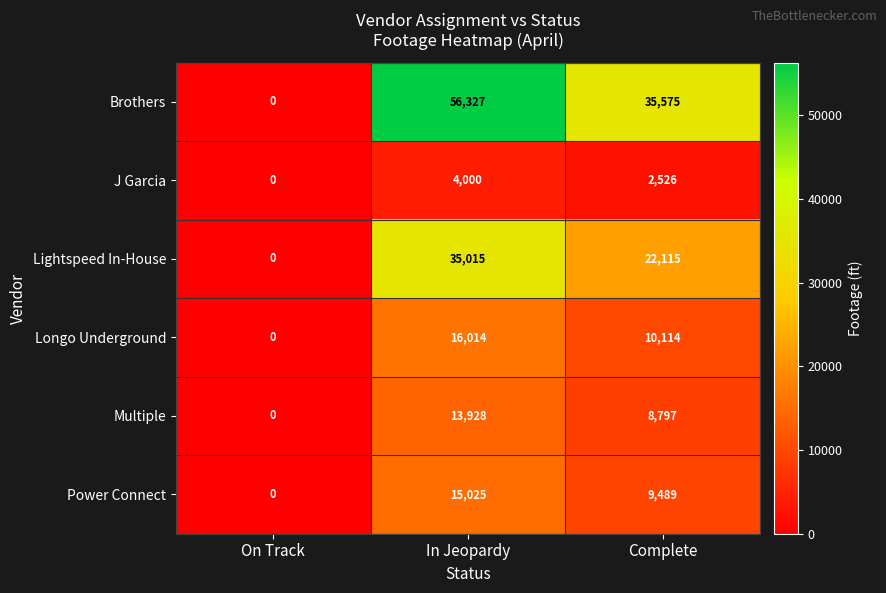

What is the greatest value displayed?

56327